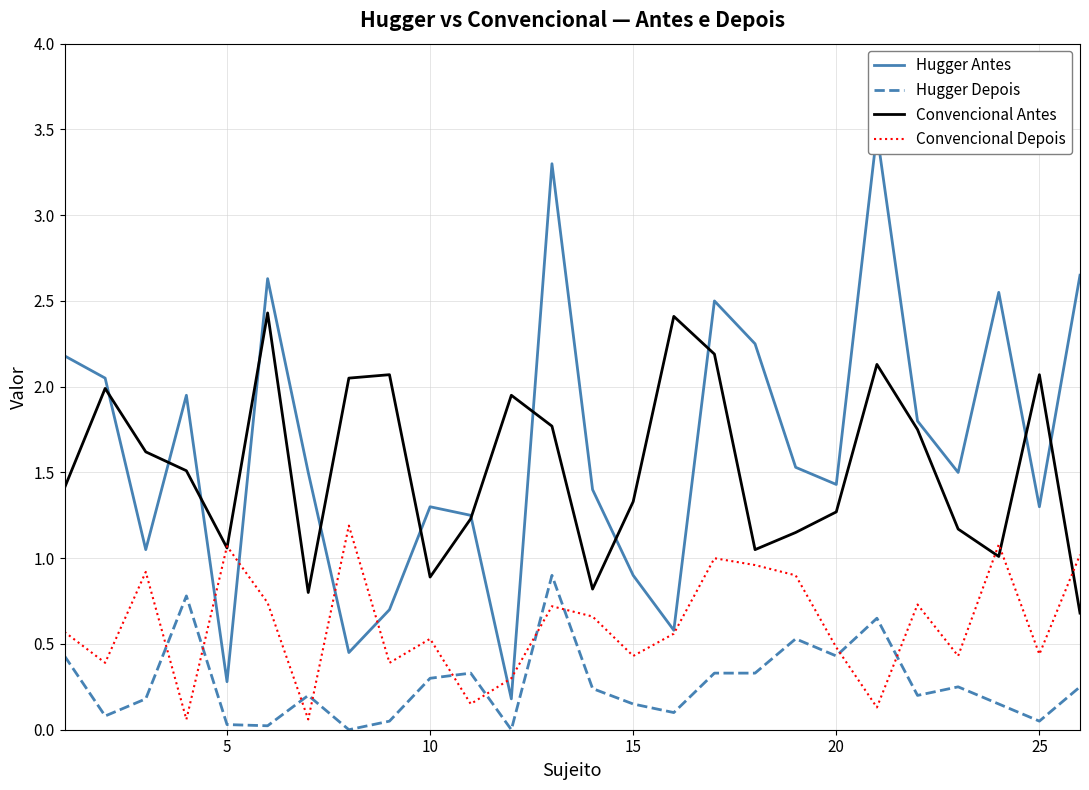

True or false: Convencional Antes and Hugger Depois cross at least once.

False